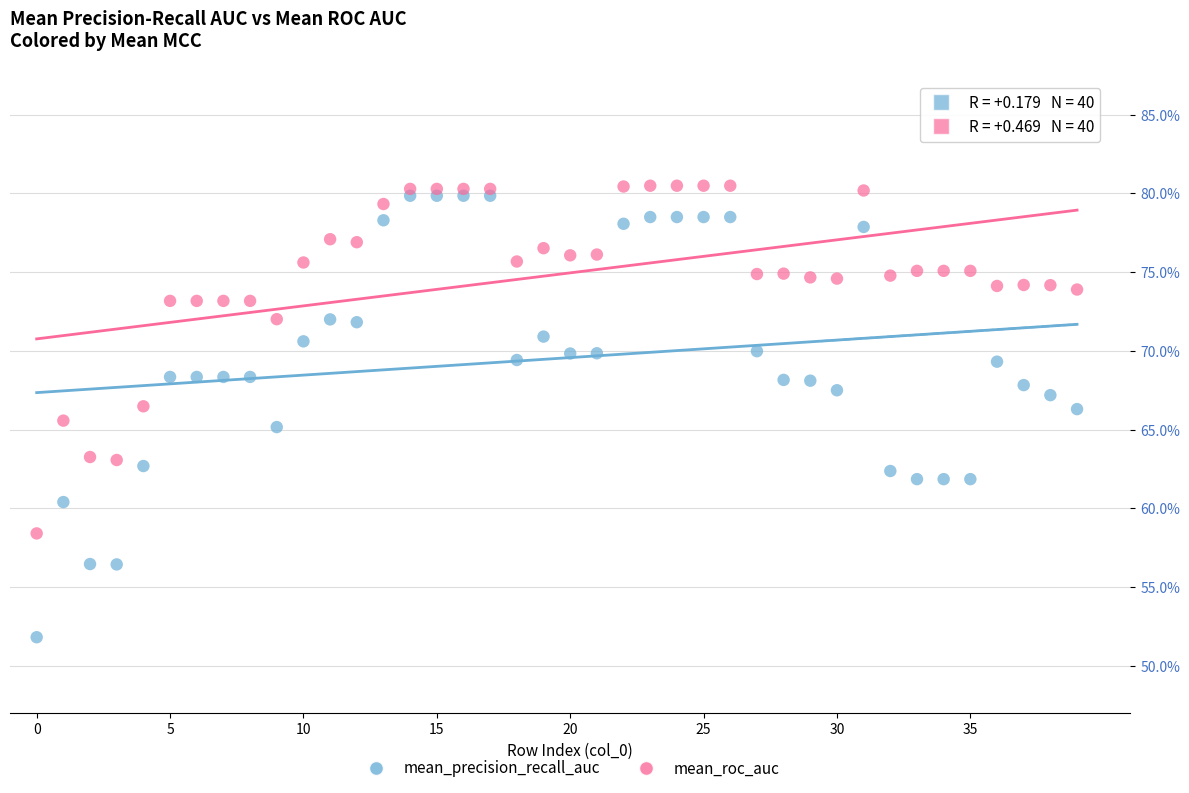

Which series contains the lowest Y value?

mean_precision_recall_auc